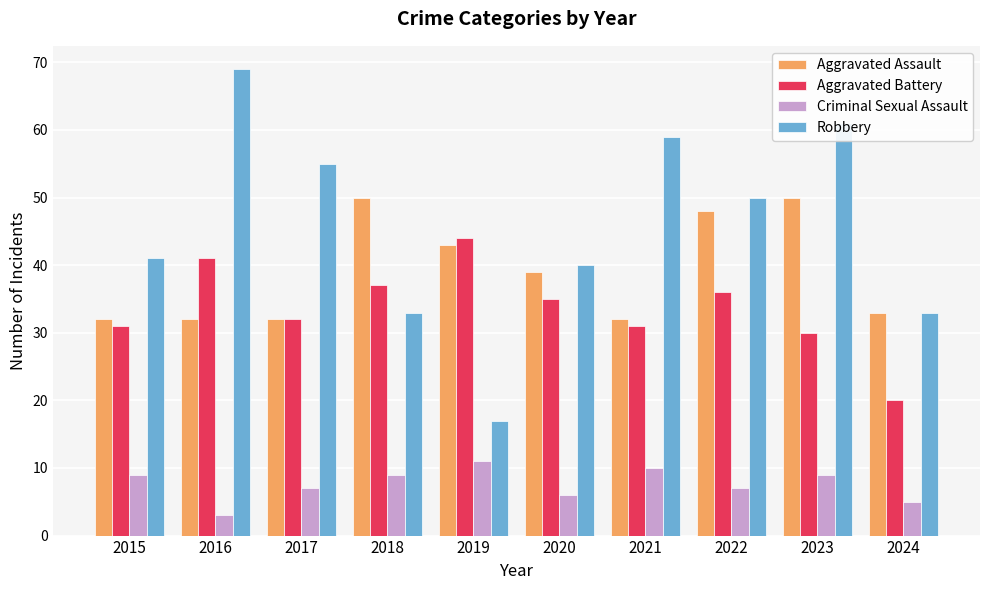

What is the value of the Criminal Sexual Assault bar at the 8th from the left?

7